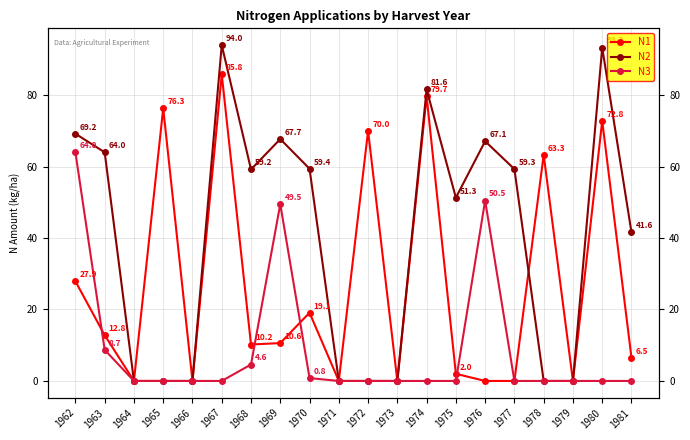

What is the difference between the maximum and minimum values in the N3 series?

64.0